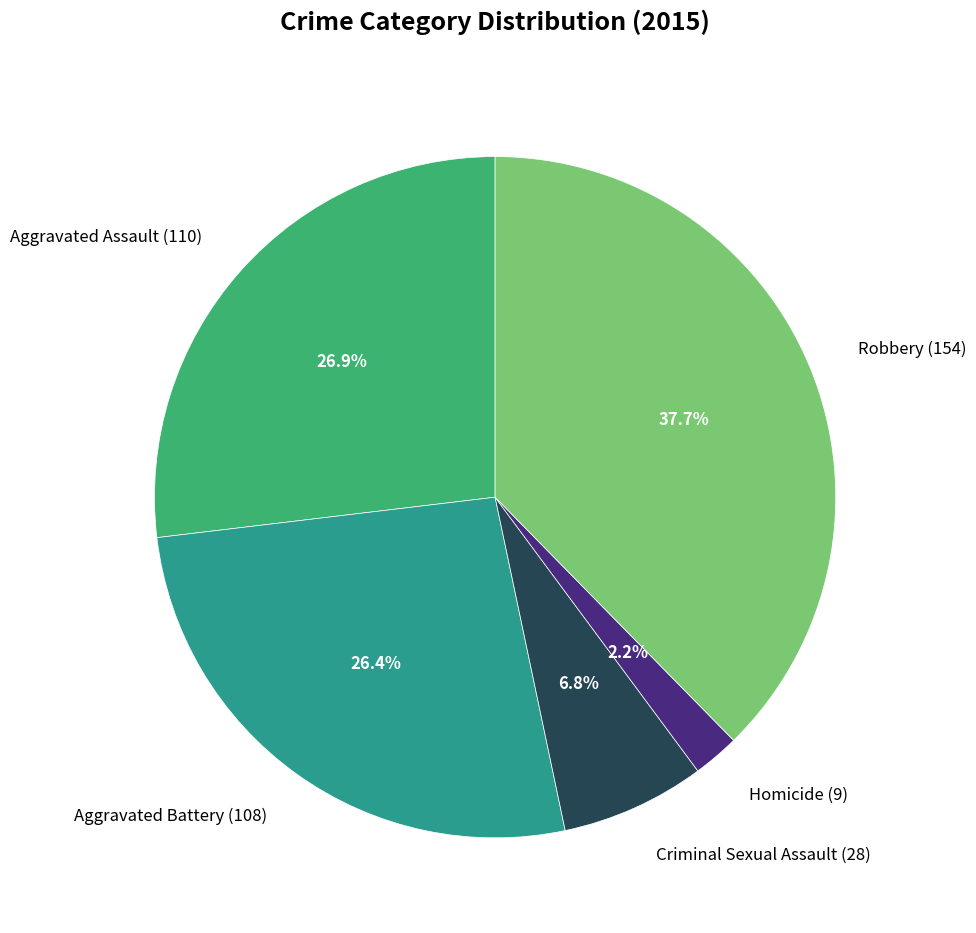

Does any single category account for the majority?

No